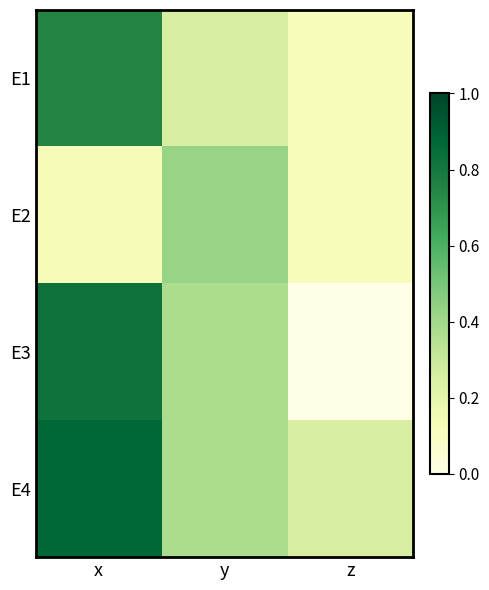

Reading right to left, list all the values displayed in this chart.

E1: z=0.1	y=0.2	x=0.8
E2: z=0.1	y=0.4	x=0.1
E3: z=0.0	y=0.4	x=0.8
E4: z=0.2	y=0.4	x=0.9